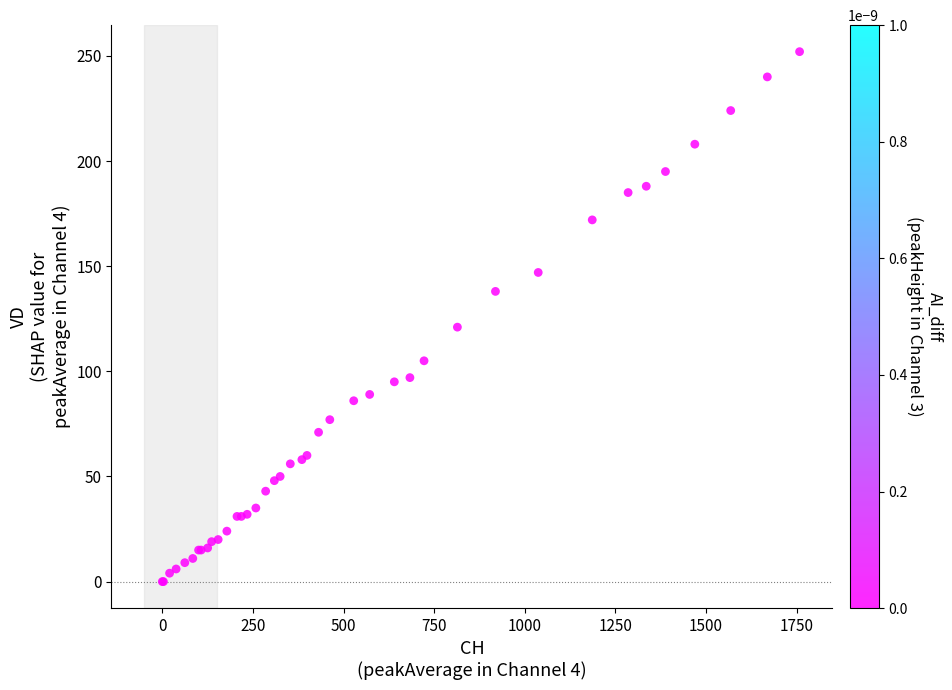

What Y value in the scatter plot is closest to 126?

121